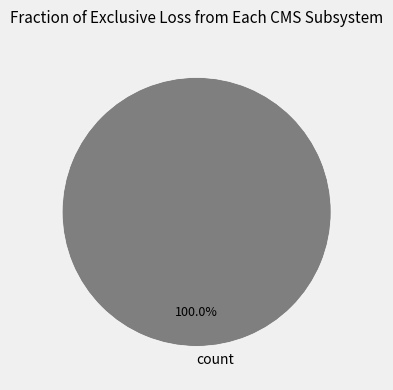

Does count account for over 50% of the chart?

Yes